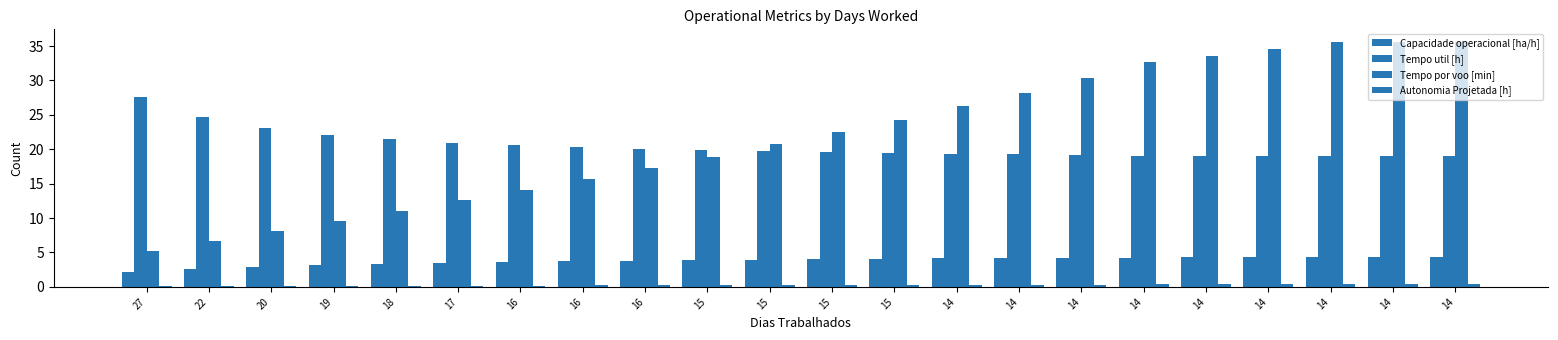

What is the smallest value displayed?

0.1